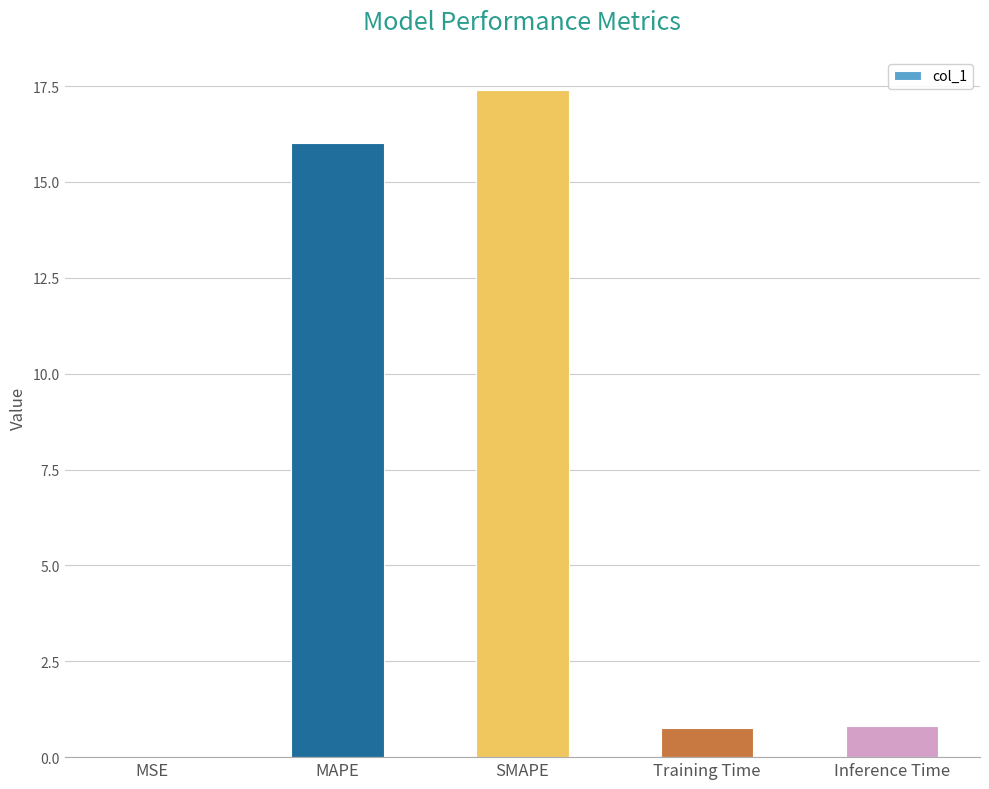

What is the difference between the values at MAPE and MSE?

16.0